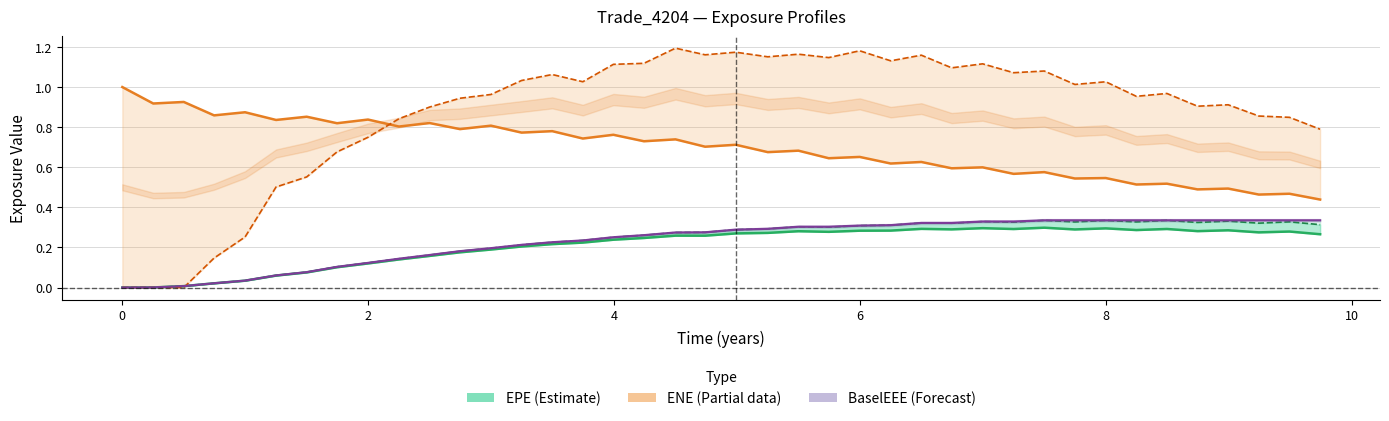

How many values in BaselEEE are above zero?

39